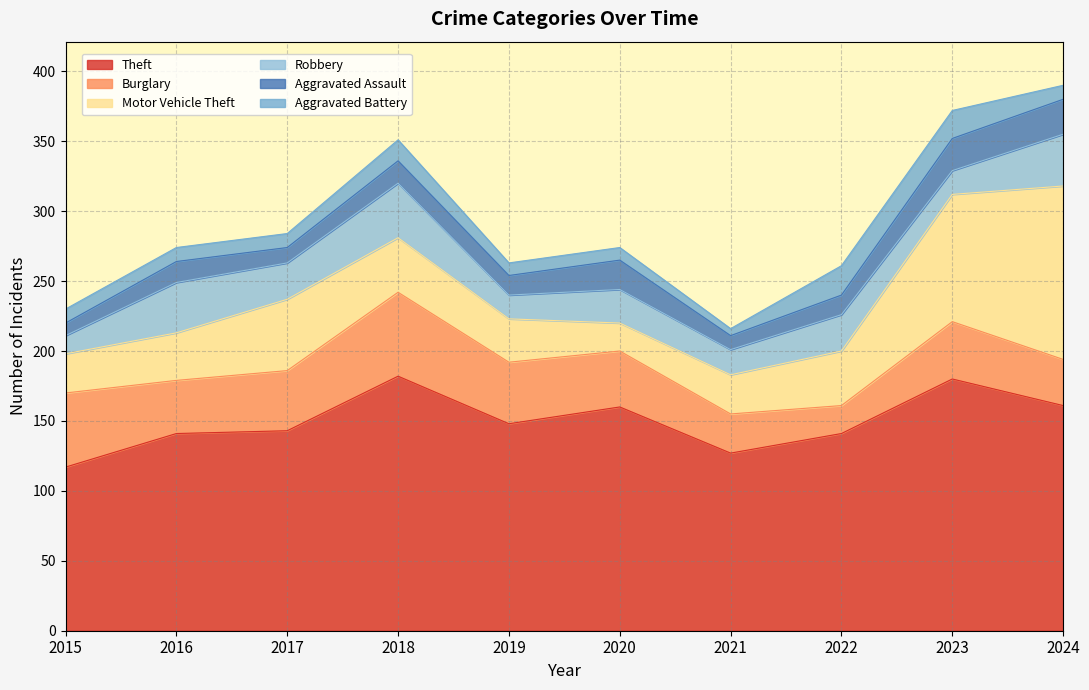

What is the average value of the Motor Vehicle Theft series?

48